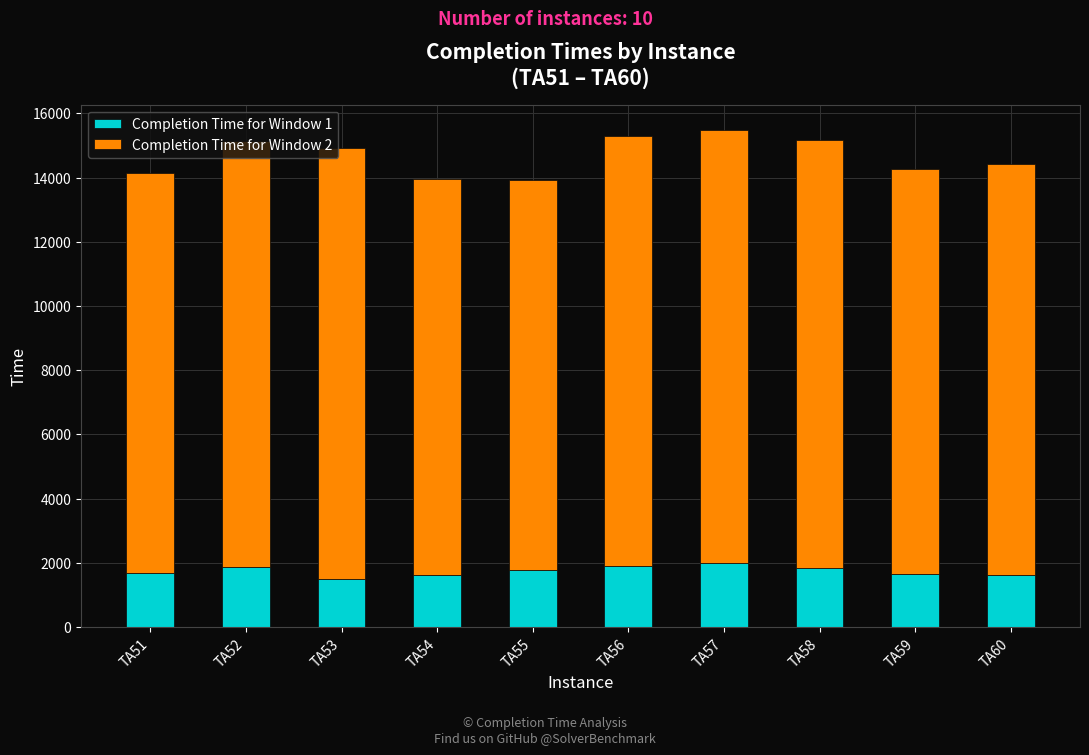

The value of Completion Time for Window 1 at TA56 is 2581. True or false?

False